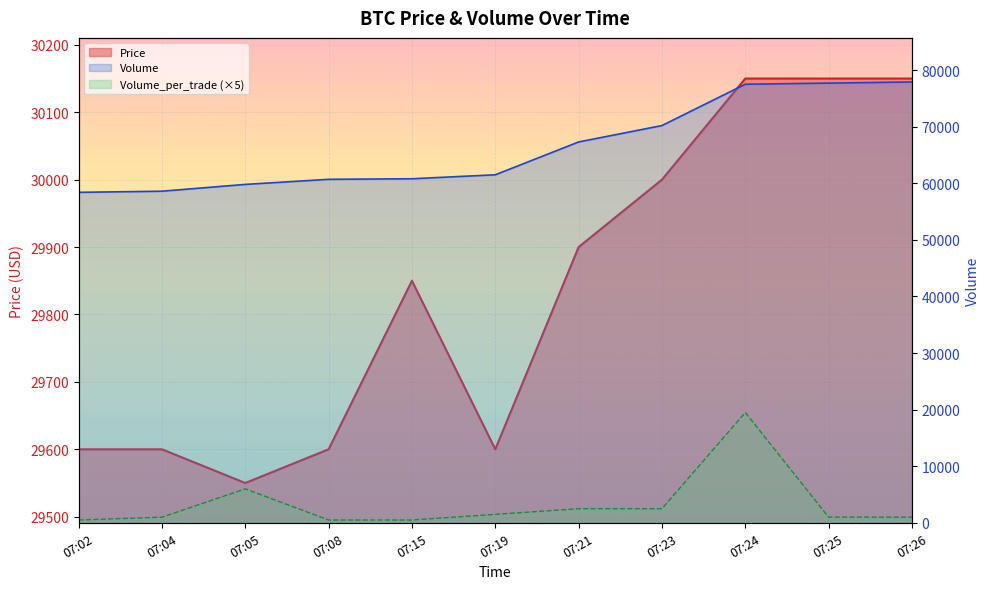

What is the value of the Price point at the 8th from the left?

30000